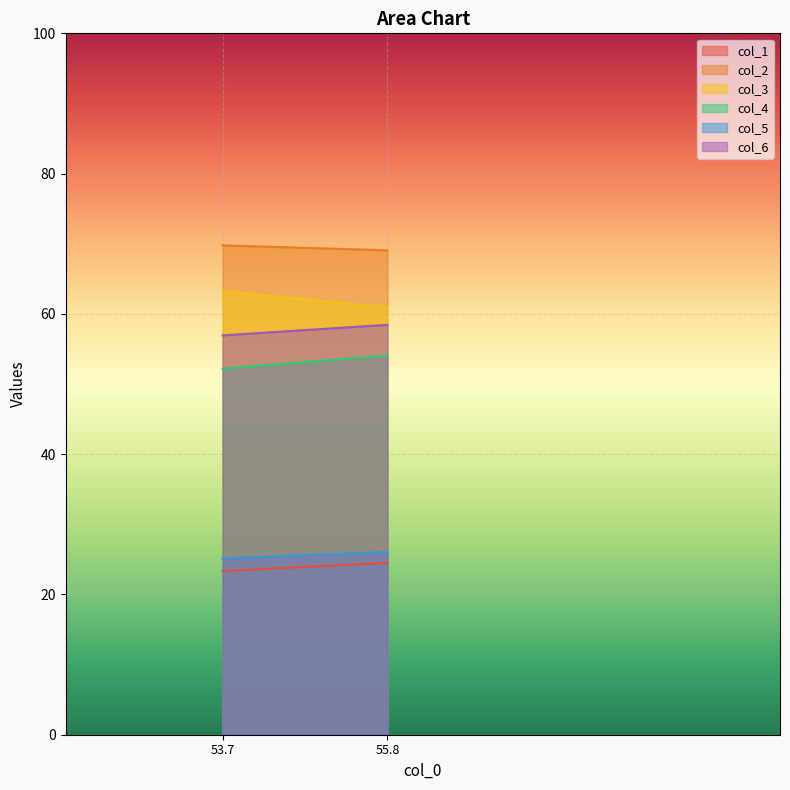

Read the col_4 value at 0.

52.2